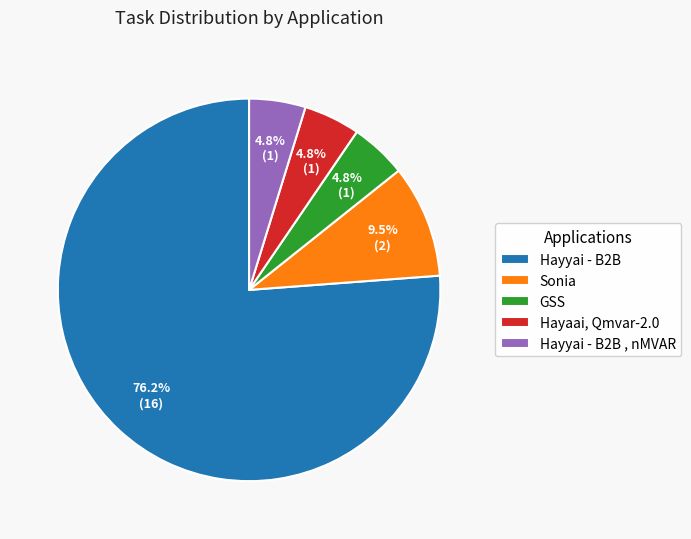

What is the total percentage of GSS and Sonia?

14.3%